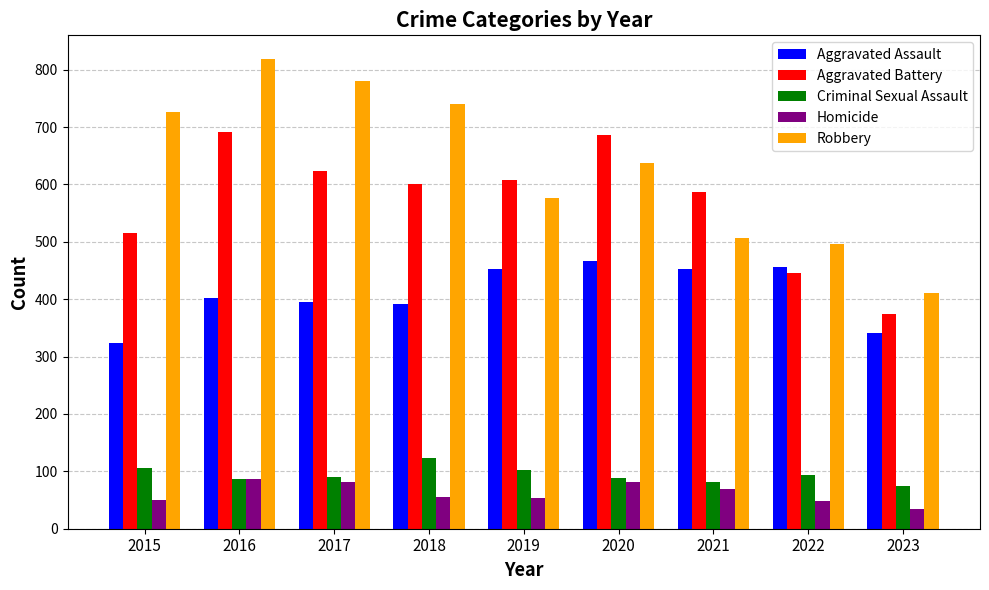

Read the Aggravated Battery value at 2023.

374